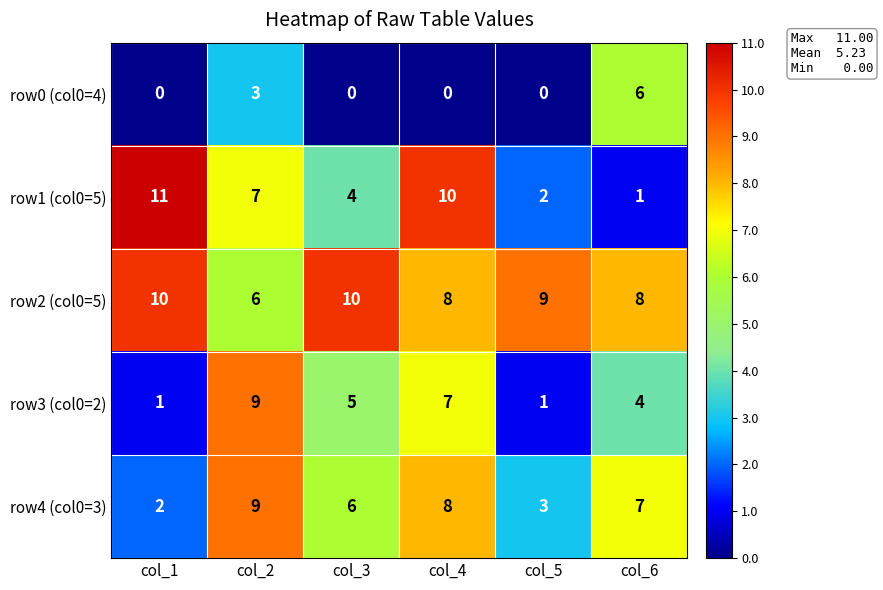

Reading left to right, list all the values displayed in this chart.

row0 (col0=4): 0	3	0	0	0	6
row1 (col0=5): 11	7	4	10	2	1
row2 (col0=5): 10	6	10	8	9	8
row3 (col0=2): 1	9	5	7	1	4
row4 (col0=3): 2	9	6	8	3	7